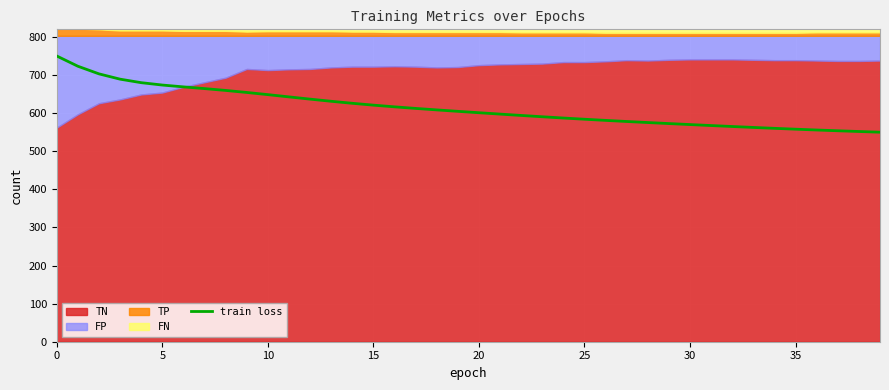

How many lines are shown in the chart?

1